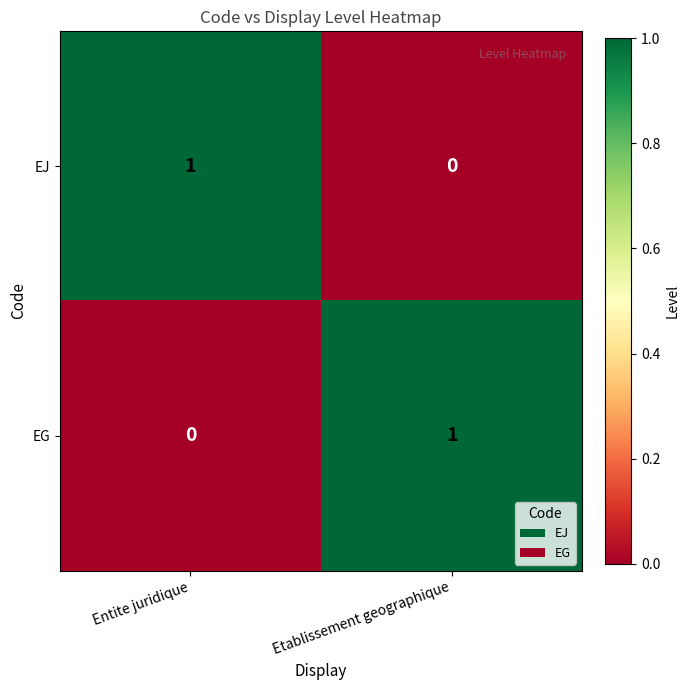

Which category has the highest value in the EG series?

Etablissement geographique